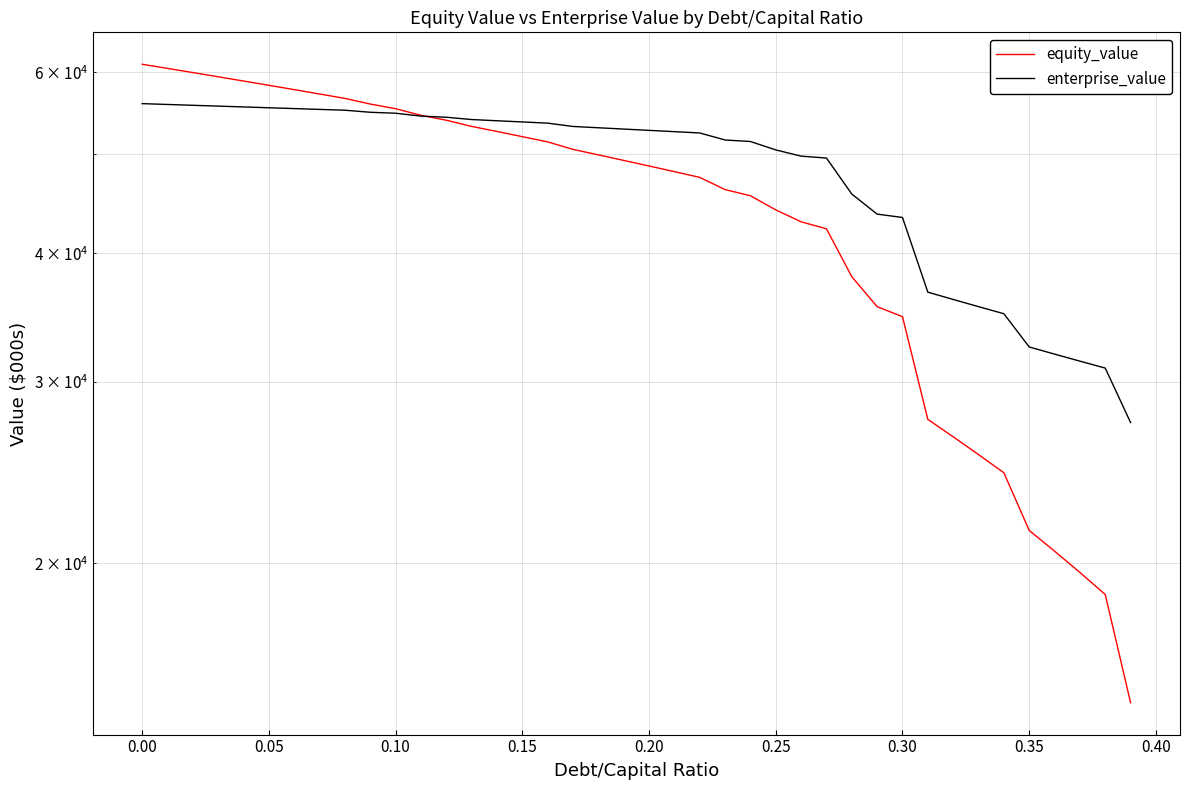

List the series in order of their peak value, lowest first.

enterprise_value, equity_value